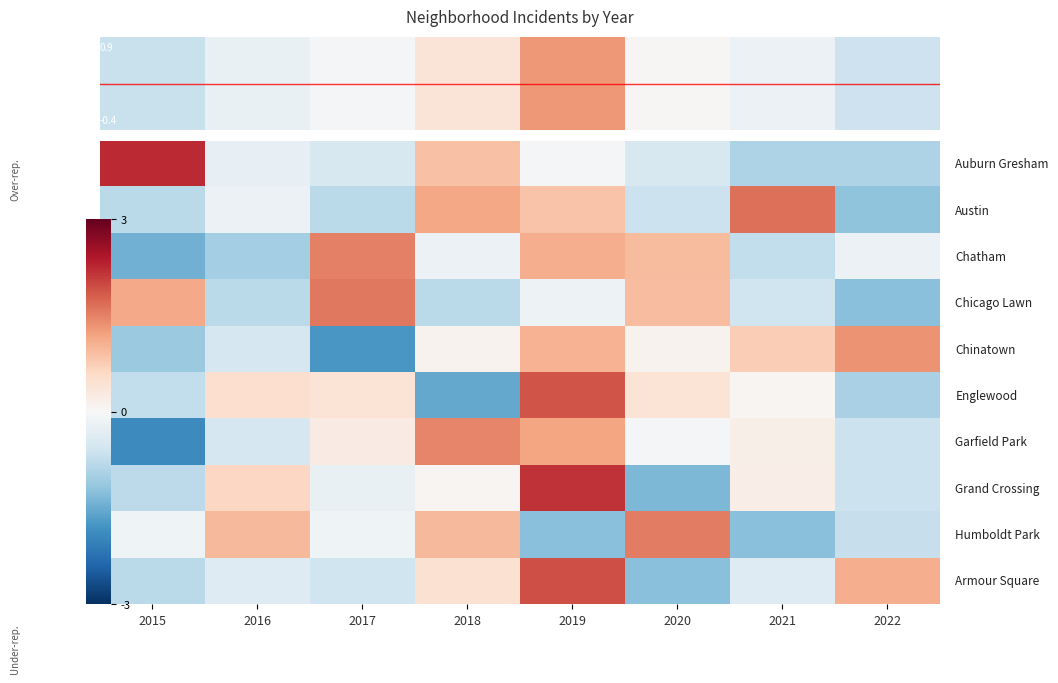

What is the total value across all series at 2018?

2.6